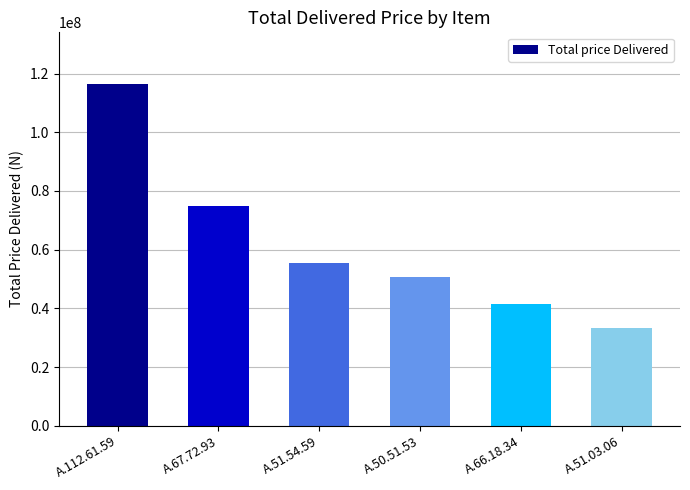

Which has a higher value, A.50.51.53 or A.67.72.93?

A.67.72.93